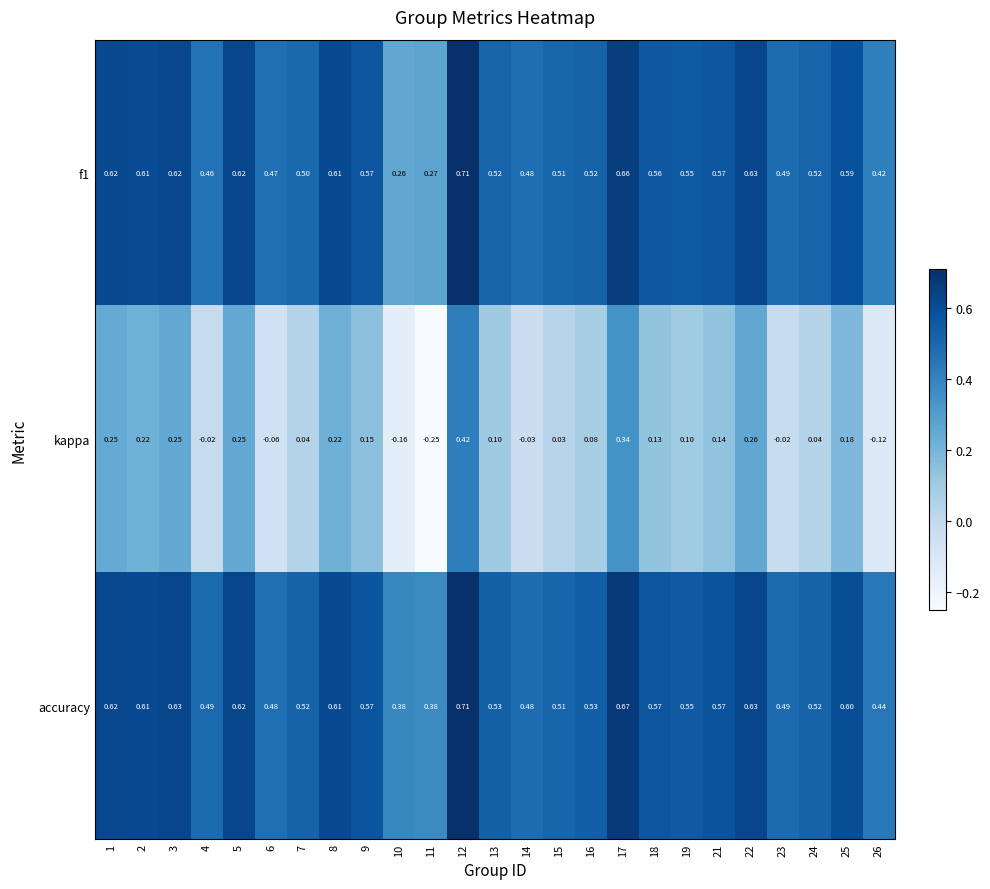

Which category has the highest value across all series?

12